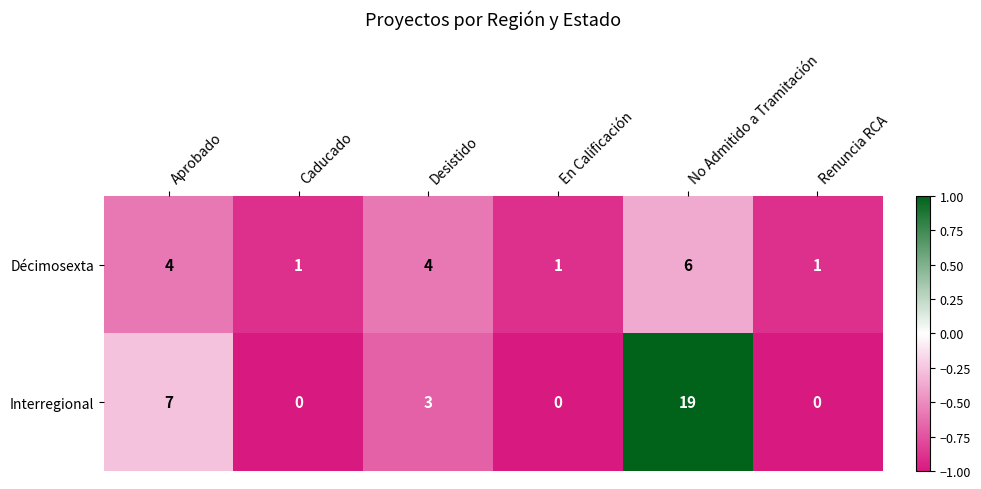

What is the minimum value shown in the chart?

0